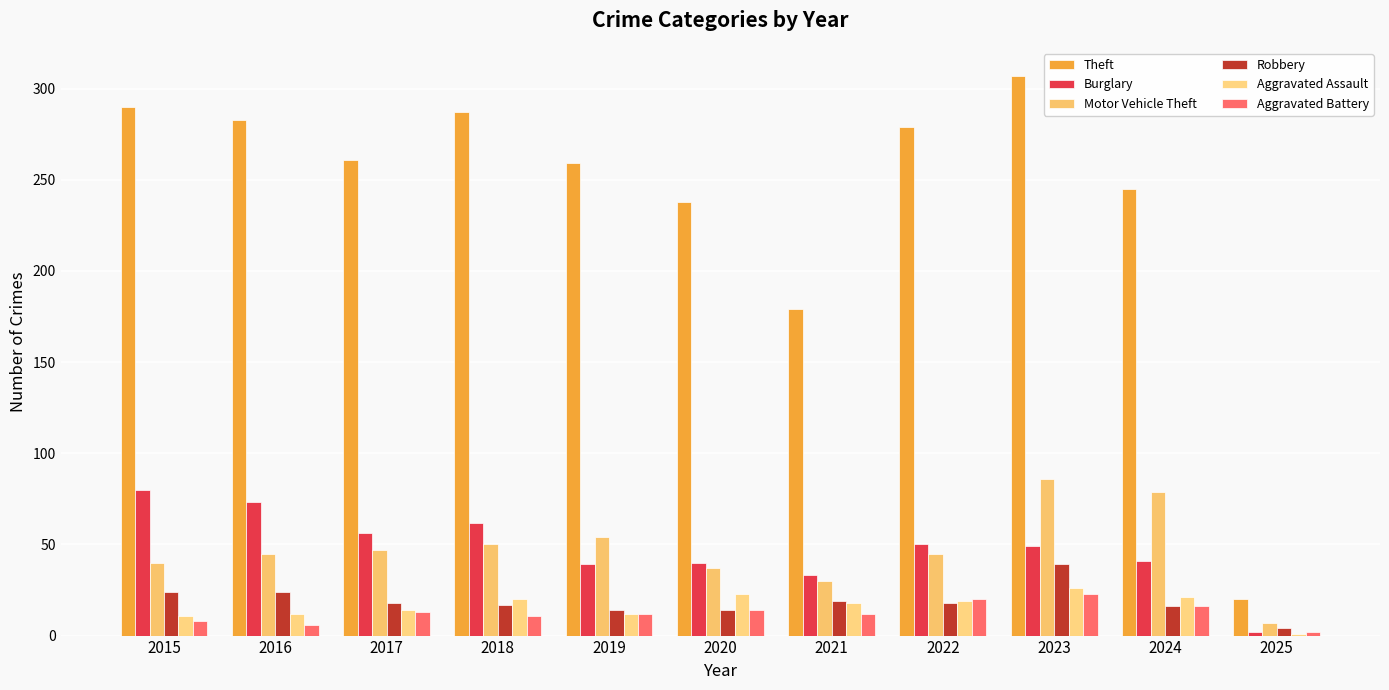

At which category is the sum across all series the highest?

2023